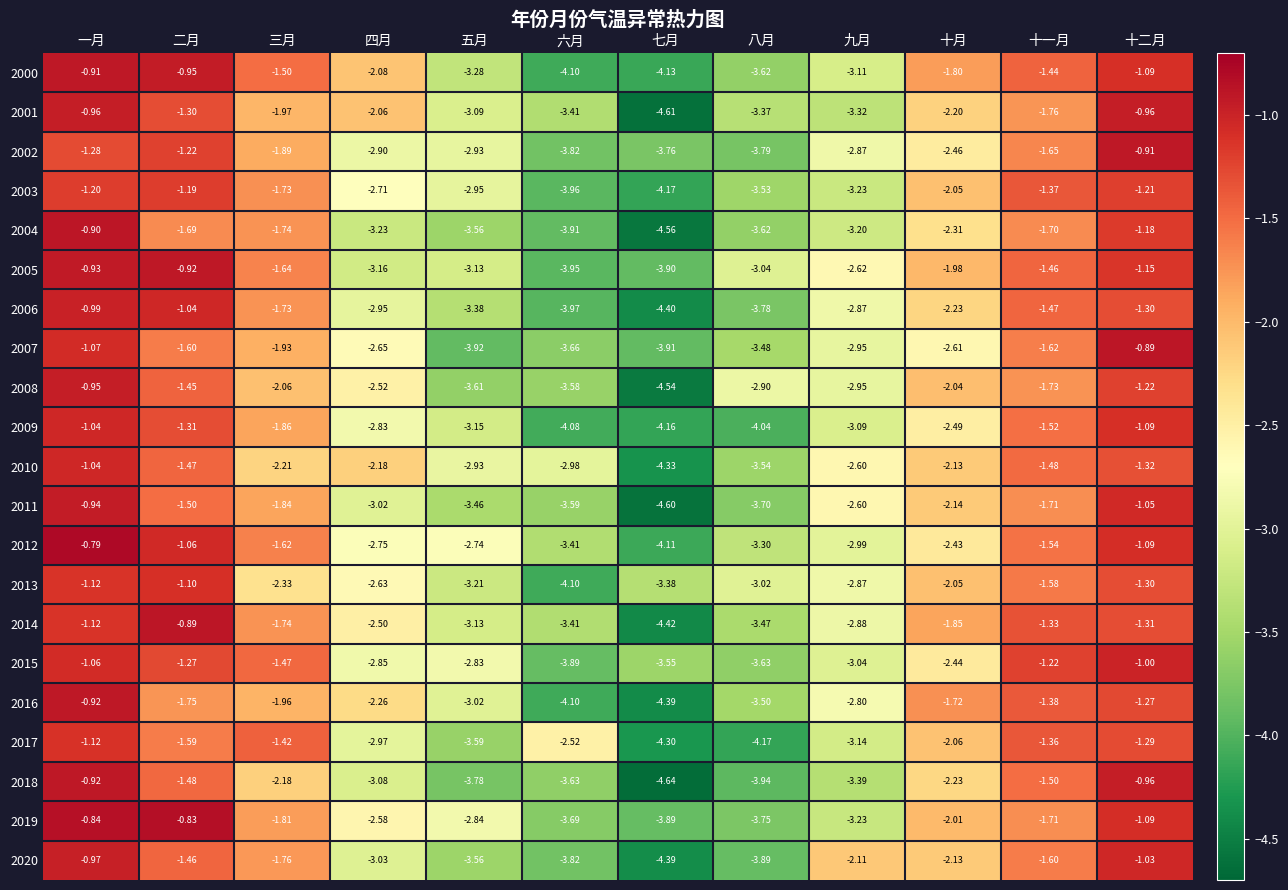

At which category is the sum across all series the highest?

一月